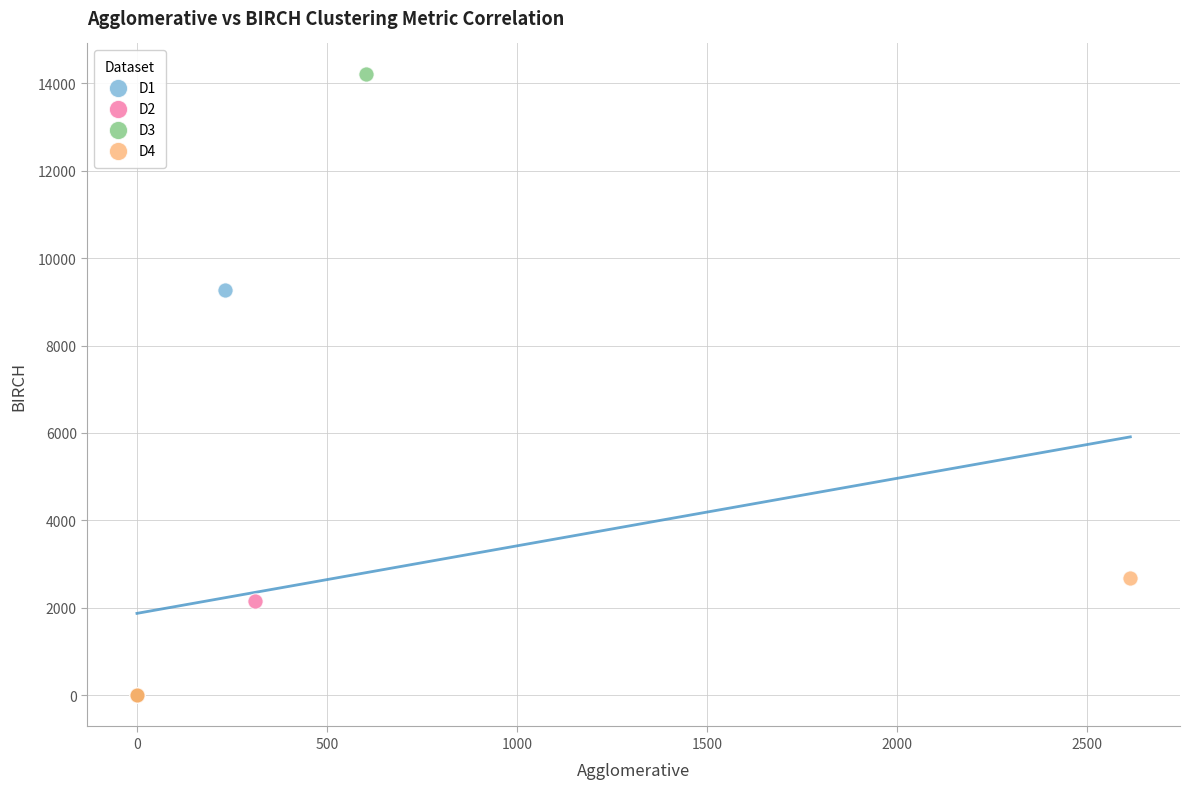

Which series has the widest spread of Y values?

D3